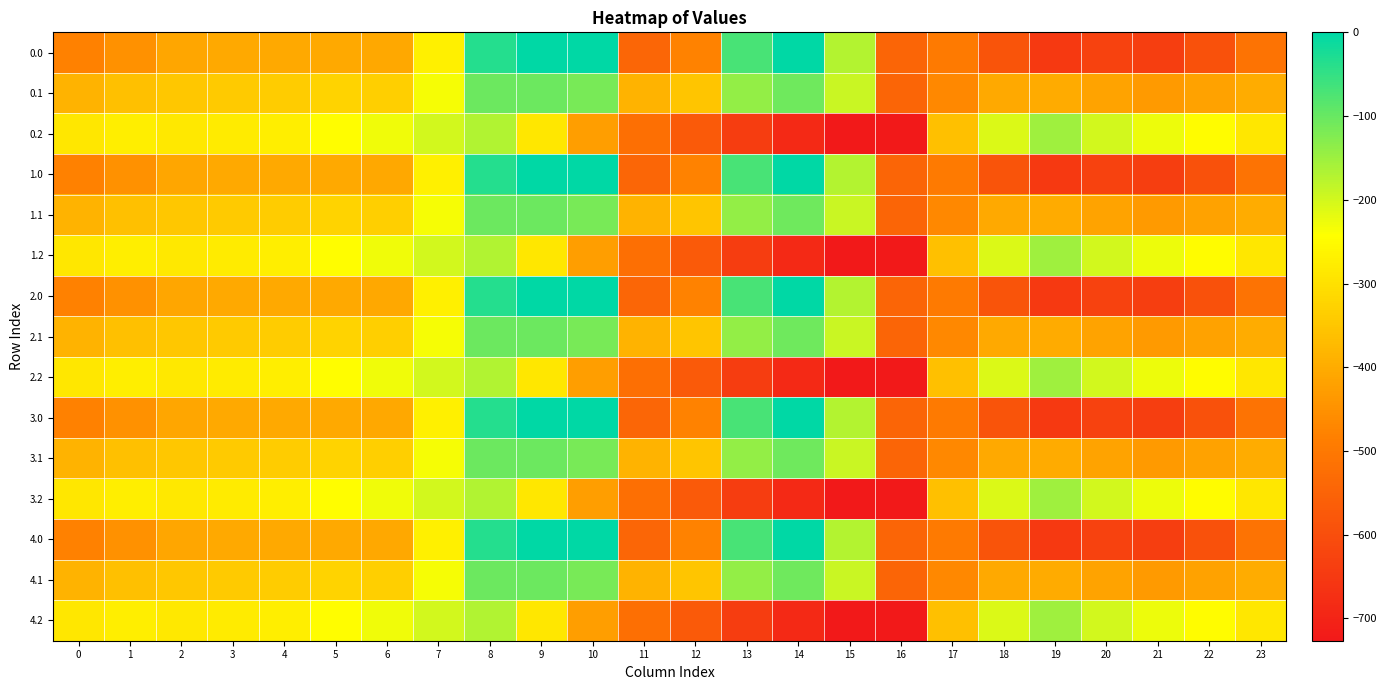

Reading left to right, extract all data points from this chart.

0.0: 0=-482.0	1=-449.5	2=-410.3	3=-404.4	4=-404.9	5=-403.8	6=-408.0	7=-270.7	8=-35.0	9=0.0	10=0.0	11=-544.3	12=-477.2	13=-70.2	14=-0.3	15=-172.8	16=-545.4	17=-494.8	18=-586.7	19=-649.2	20=-629.9	21=-638.4	22=-592.3	23=-511.3
0.1: 0=-384.6	1=-361.1	2=-347.9	3=-342.7	4=-339.6	5=-325.7	6=-332.2	7=-234.9	8=-102.3	9=-104.8	10=-114.0	11=-384.7	12=-350.8	13=-141.2	14=-105.5	15=-190.4	16=-547.3	17=-466.6	18=-405.4	19=-400.2	20=-414.5	21=-432.4	22=-419.9	23=-399.4
0.2: 0=-287.1	1=-272.7	2=-285.5	3=-281.0	4=-274.4	5=-245.0	6=-228.8	7=-199.0	8=-169.5	9=-288.5	10=-423.5	11=-520.6	12=-571.2	13=-640.4	14=-687.4	15=-725.8	16=-726.6	17=-362.4	18=-210.0	19=-151.0	20=-199.2	21=-226.4	22=-247.4	23=-287.5
1.0: 0=-482.0	1=-449.5	2=-410.3	3=-404.4	4=-404.9	5=-403.8	6=-408.0	7=-270.7	8=-35.0	9=0.0	10=0.0	11=-544.3	12=-477.2	13=-70.2	14=-0.3	15=-172.8	16=-545.4	17=-494.8	18=-586.7	19=-649.2	20=-629.9	21=-638.4	22=-592.3	23=-511.3
1.1: 0=-384.6	1=-361.1	2=-347.9	3=-342.7	4=-339.6	5=-325.7	6=-332.2	7=-234.9	8=-102.3	9=-104.8	10=-114.0	11=-384.7	12=-350.8	13=-141.2	14=-105.5	15=-190.4	16=-547.3	17=-466.6	18=-405.4	19=-400.2	20=-414.5	21=-432.4	22=-419.9	23=-399.4
1.2: 0=-287.1	1=-272.7	2=-285.5	3=-281.0	4=-274.4	5=-245.0	6=-228.8	7=-199.0	8=-169.5	9=-288.5	10=-423.5	11=-520.6	12=-571.2	13=-640.4	14=-687.4	15=-725.8	16=-726.6	17=-362.4	18=-210.0	19=-151.0	20=-199.2	21=-226.4	22=-247.4	23=-287.5
2.0: 0=-482.0	1=-449.5	2=-410.3	3=-404.4	4=-404.9	5=-403.8	6=-408.0	7=-270.7	8=-35.0	9=0.0	10=0.0	11=-544.3	12=-477.2	13=-70.2	14=-0.3	15=-172.8	16=-545.4	17=-494.8	18=-586.7	19=-649.2	20=-629.9	21=-638.4	22=-592.3	23=-511.3
2.1: 0=-384.6	1=-361.1	2=-347.9	3=-342.7	4=-339.6	5=-325.7	6=-332.2	7=-234.9	8=-102.3	9=-104.8	10=-114.0	11=-384.7	12=-350.8	13=-141.2	14=-105.5	15=-190.4	16=-547.3	17=-466.6	18=-405.4	19=-400.2	20=-414.5	21=-432.4	22=-419.9	23=-399.4
2.2: 0=-287.1	1=-272.7	2=-285.5	3=-281.0	4=-274.4	5=-245.0	6=-228.8	7=-199.0	8=-169.5	9=-288.5	10=-423.5	11=-520.6	12=-571.2	13=-640.4	14=-687.4	15=-725.8	16=-726.6	17=-362.4	18=-210.0	19=-151.0	20=-199.2	21=-226.4	22=-247.4	23=-287.5
3.0: 0=-482.0	1=-449.5	2=-410.3	3=-404.4	4=-404.9	5=-403.8	6=-408.0	7=-270.7	8=-35.0	9=0.0	10=0.0	11=-544.3	12=-477.2	13=-70.2	14=-0.3	15=-172.8	16=-545.4	17=-494.8	18=-586.7	19=-649.2	20=-629.9	21=-638.4	22=-592.3	23=-511.3
3.1: 0=-384.6	1=-361.1	2=-347.9	3=-342.7	4=-339.6	5=-325.7	6=-332.2	7=-234.9	8=-102.3	9=-104.8	10=-114.0	11=-384.7	12=-350.8	13=-141.2	14=-105.5	15=-190.4	16=-547.3	17=-466.6	18=-405.4	19=-400.2	20=-414.5	21=-432.4	22=-419.9	23=-399.4
3.2: 0=-287.1	1=-272.7	2=-285.5	3=-281.0	4=-274.4	5=-245.0	6=-228.8	7=-199.0	8=-169.5	9=-288.5	10=-423.5	11=-520.6	12=-571.2	13=-640.4	14=-687.4	15=-725.8	16=-726.6	17=-362.4	18=-210.0	19=-151.0	20=-199.2	21=-226.4	22=-247.4	23=-287.5
4.0: 0=-482.0	1=-449.5	2=-410.3	3=-404.4	4=-404.9	5=-403.8	6=-408.0	7=-270.7	8=-35.0	9=0.0	10=0.0	11=-544.3	12=-477.2	13=-70.2	14=-0.3	15=-172.8	16=-545.4	17=-494.8	18=-586.7	19=-649.2	20=-629.9	21=-638.4	22=-592.3	23=-511.3
4.1: 0=-384.6	1=-361.1	2=-347.9	3=-342.7	4=-339.6	5=-325.7	6=-332.2	7=-234.9	8=-102.3	9=-104.8	10=-114.0	11=-384.7	12=-350.8	13=-141.2	14=-105.5	15=-190.4	16=-547.3	17=-466.6	18=-405.4	19=-400.2	20=-414.5	21=-432.4	22=-419.9	23=-399.4
4.2: 0=-287.1	1=-272.7	2=-285.5	3=-281.0	4=-274.4	5=-245.0	6=-228.8	7=-199.0	8=-169.5	9=-288.5	10=-423.5	11=-520.6	12=-571.2	13=-640.4	14=-687.4	15=-725.8	16=-726.6	17=-362.4	18=-210.0	19=-151.0	20=-199.2	21=-226.4	22=-247.4	23=-287.5